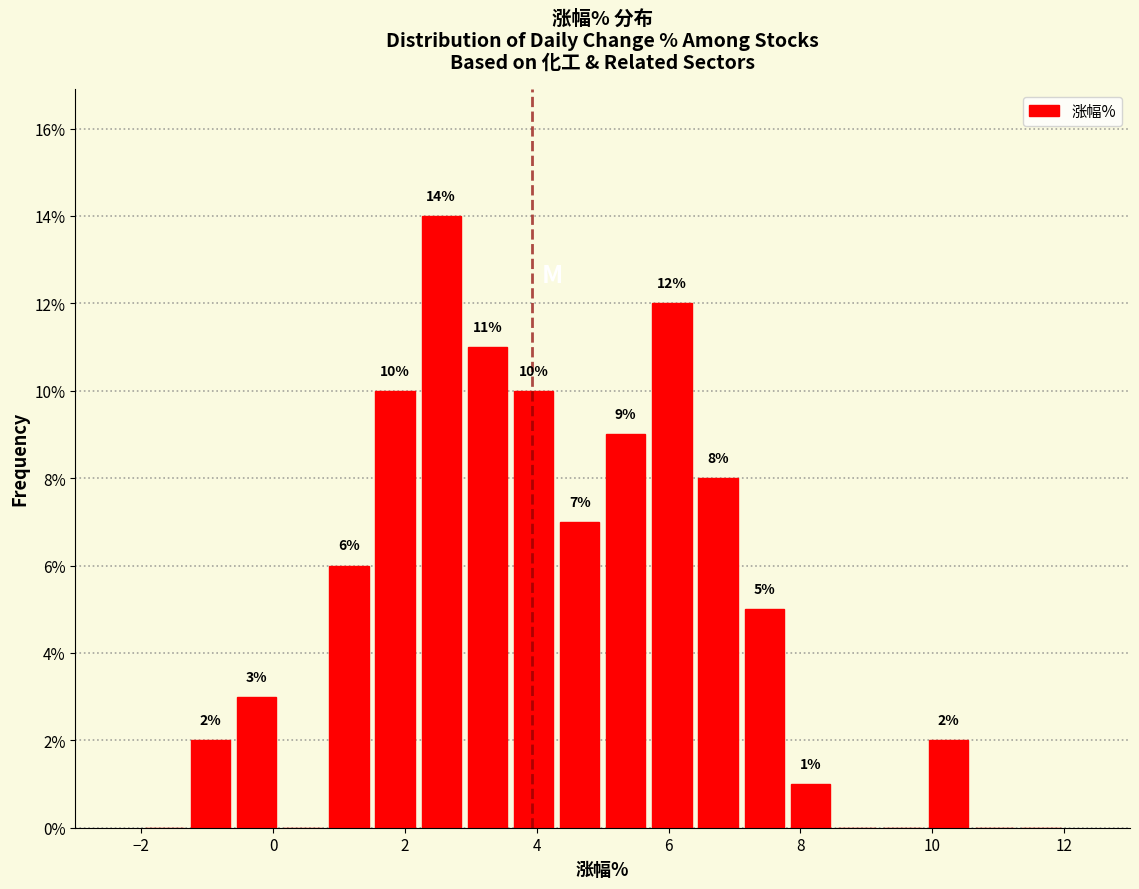

Read against the x-axis, roughly where is the centre of the tallest bar?

2.6